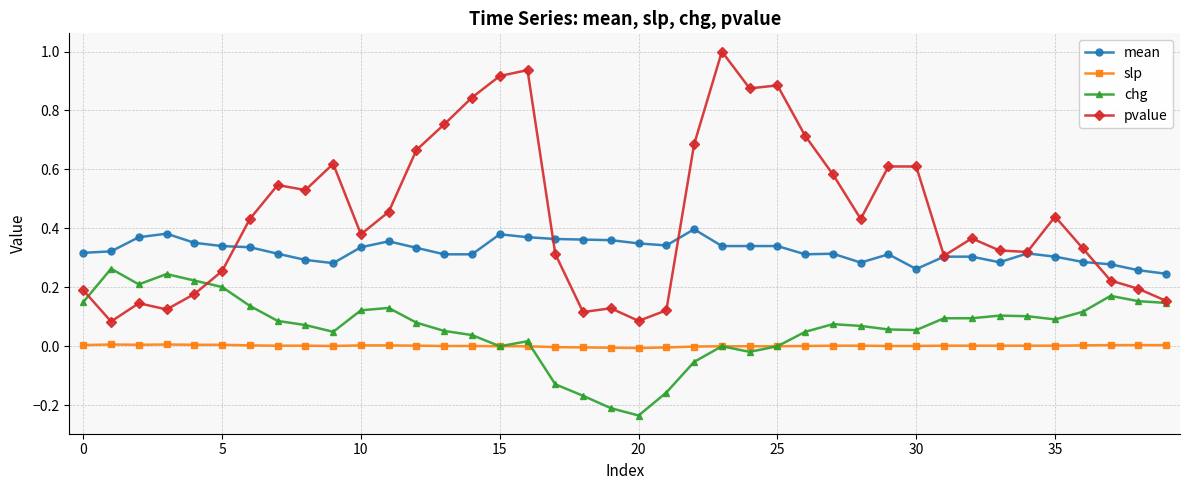

Which series has the largest range (max minus min)?

pvalue